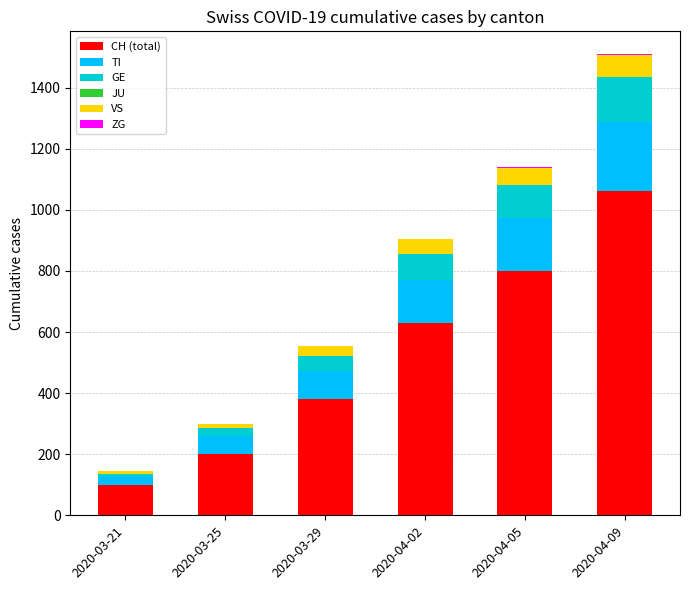

What is the maximum value for CH (total)?

1061